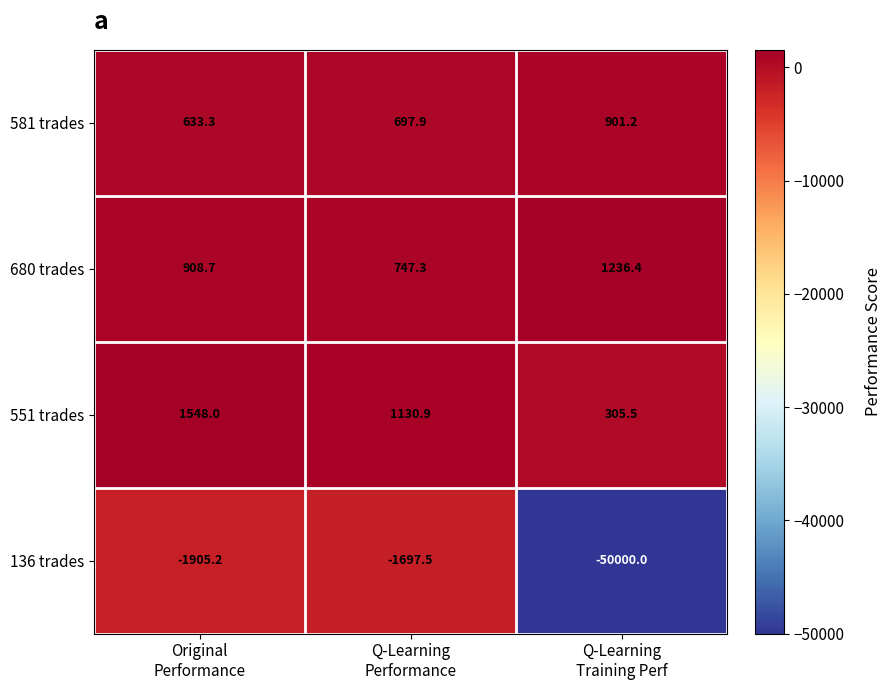

What is the sum of all 136 trades values?

-53602.7